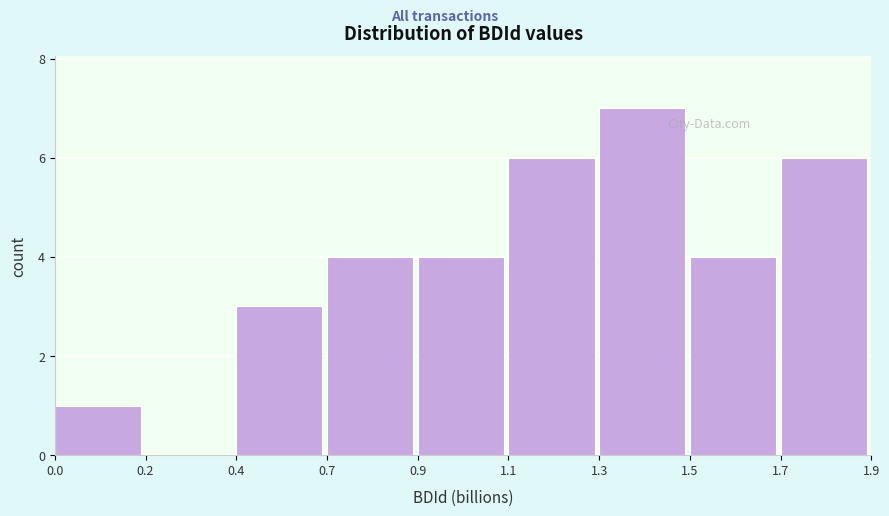

Reading left to right, list all the values displayed in this chart.

0.0=1	0.2=0	0.4=3	0.7=4	0.9=4	1.1=6	1.3=7	1.5=4	1.7=6